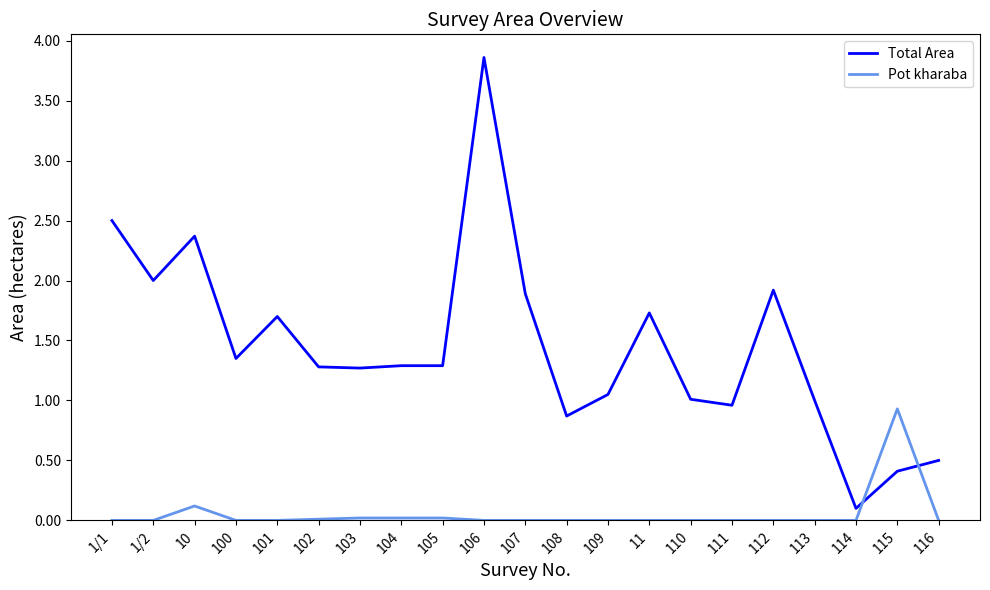

Is this an area chart (filled region under the line)?

No